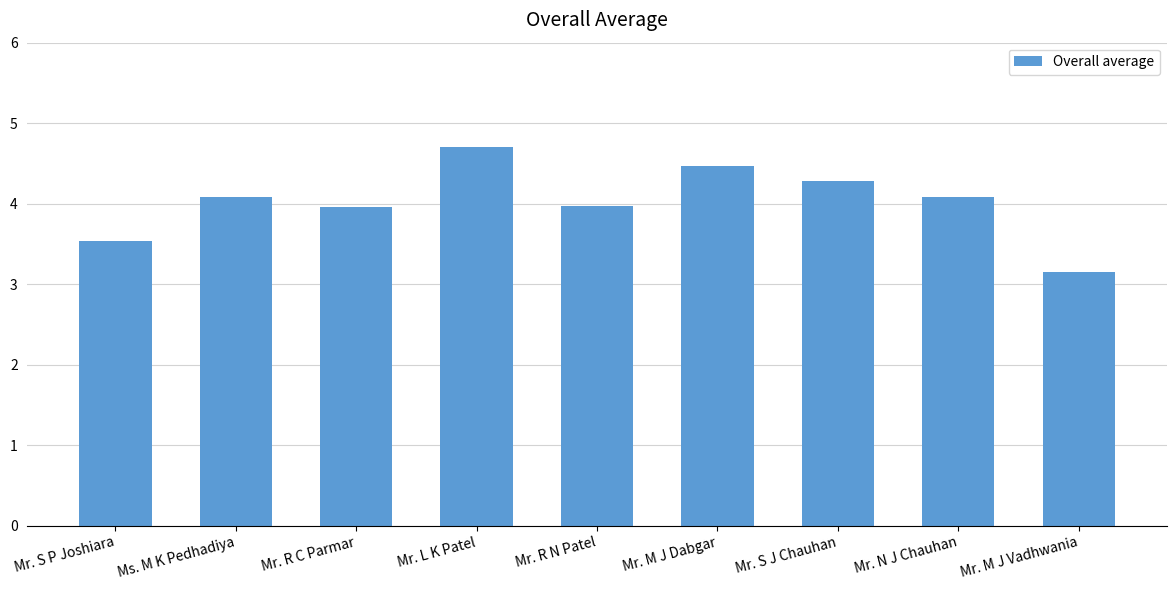

How many data points does each series have?

9